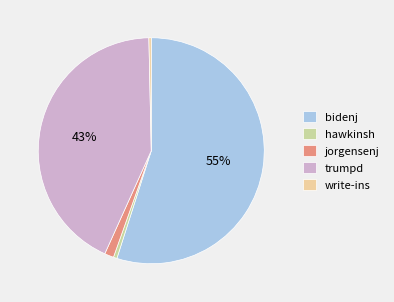

The trumpd slice represents 56% of the pie. True or false?

False